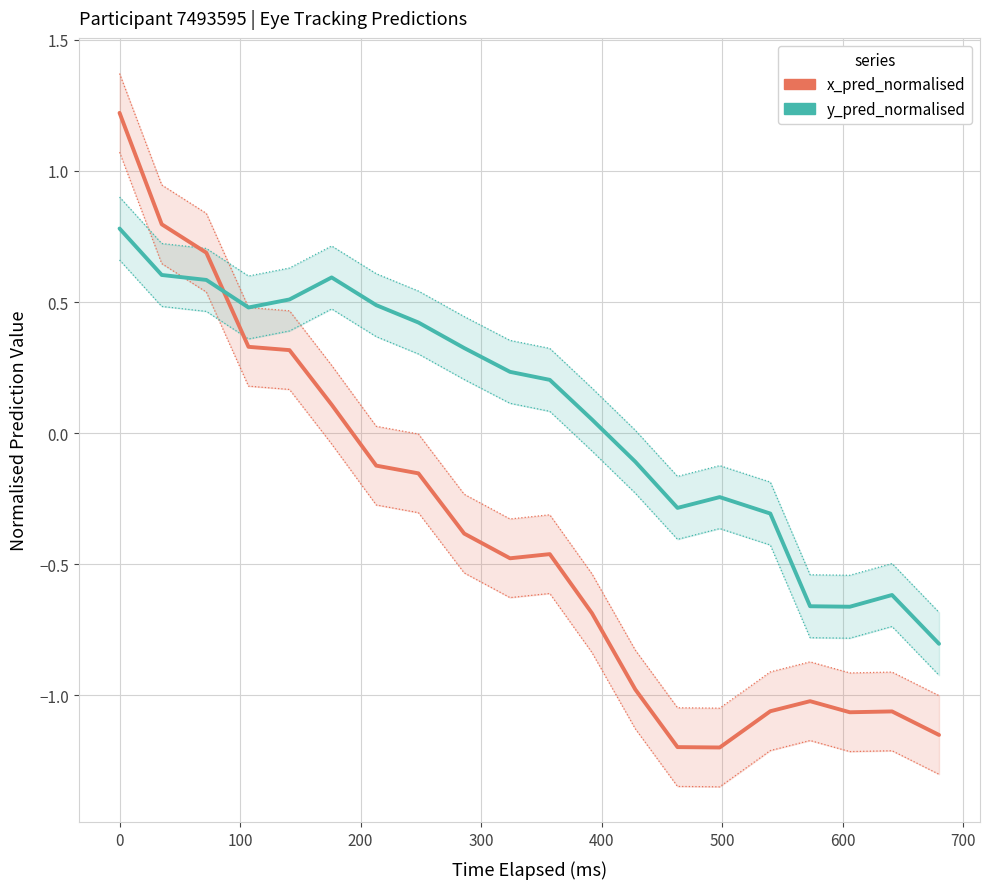

How many positive values does the x_pred_normalised series have?

6